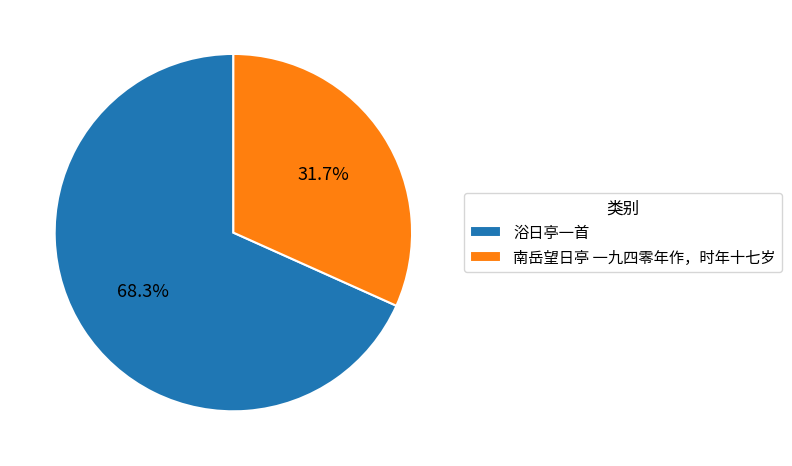

To the nearest percent, what is the average slice percentage?

50%